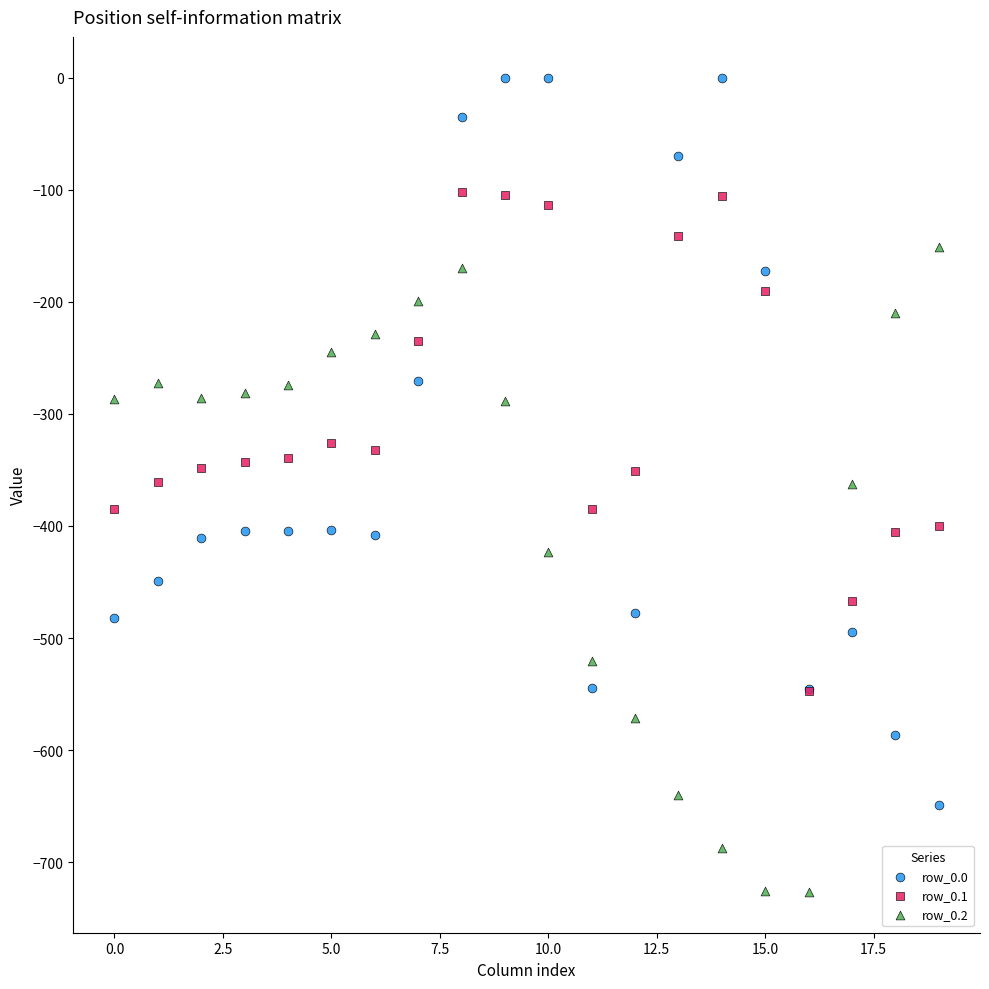

What are all the series names shown in the legend?

row_0.0, row_0.1, row_0.2